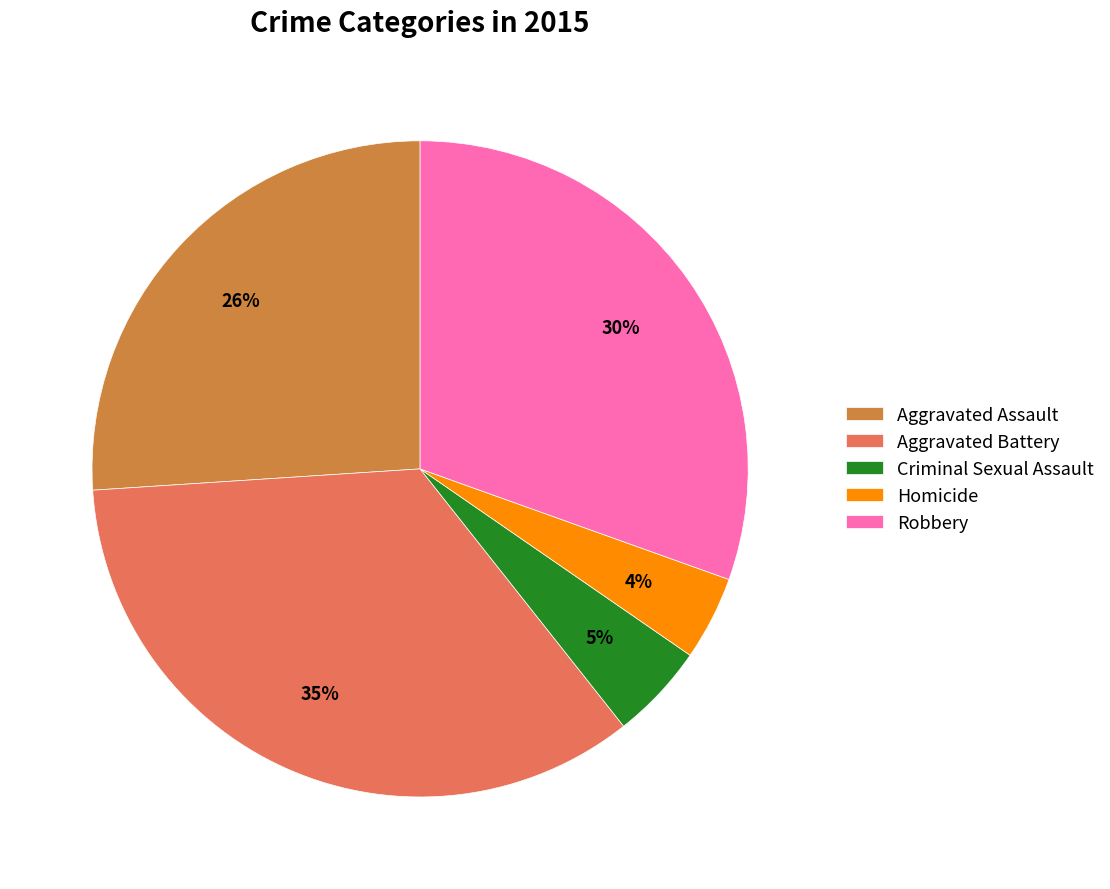

Count the number of slices in the pie.

5